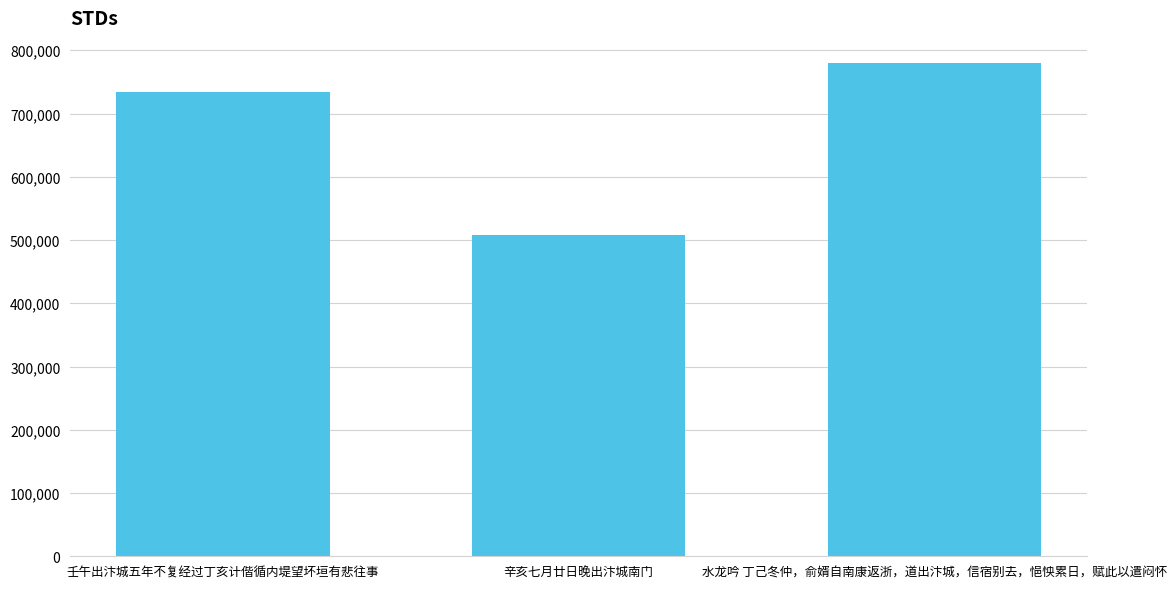

Which category has the lowest value across all series?

辛亥七月廿日晚出汴城南门